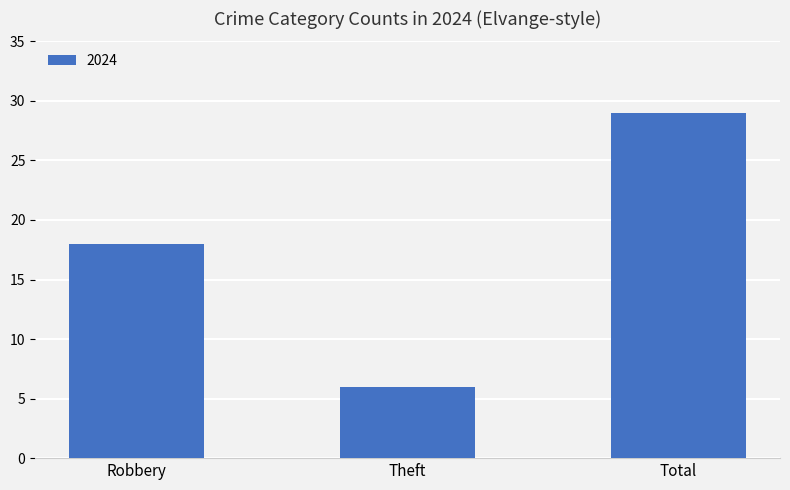

What is the change in value from Robbery to Total?

+11